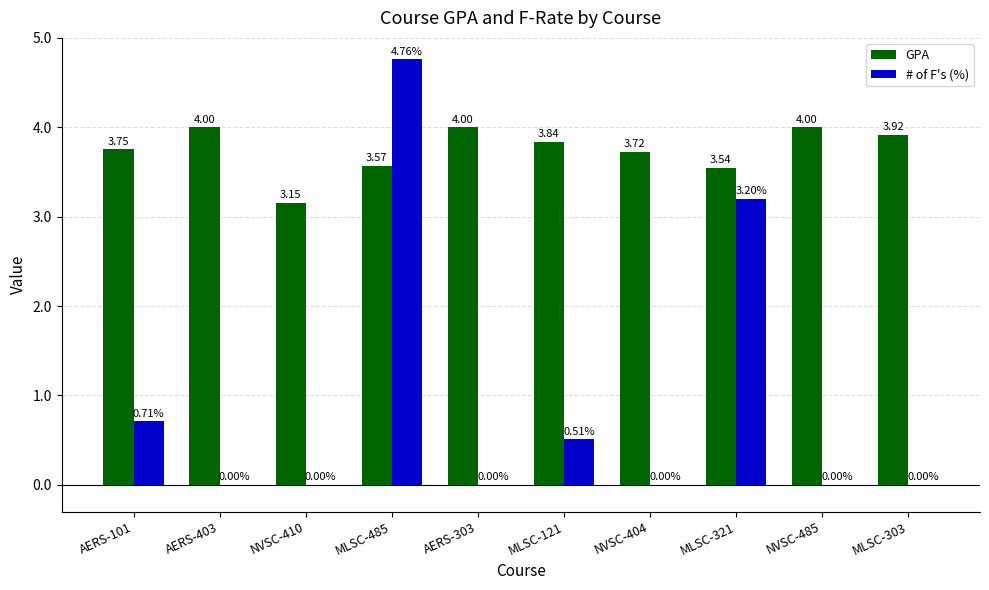

True or false: GPA has a value of 7.2 at NVSC-485.

False